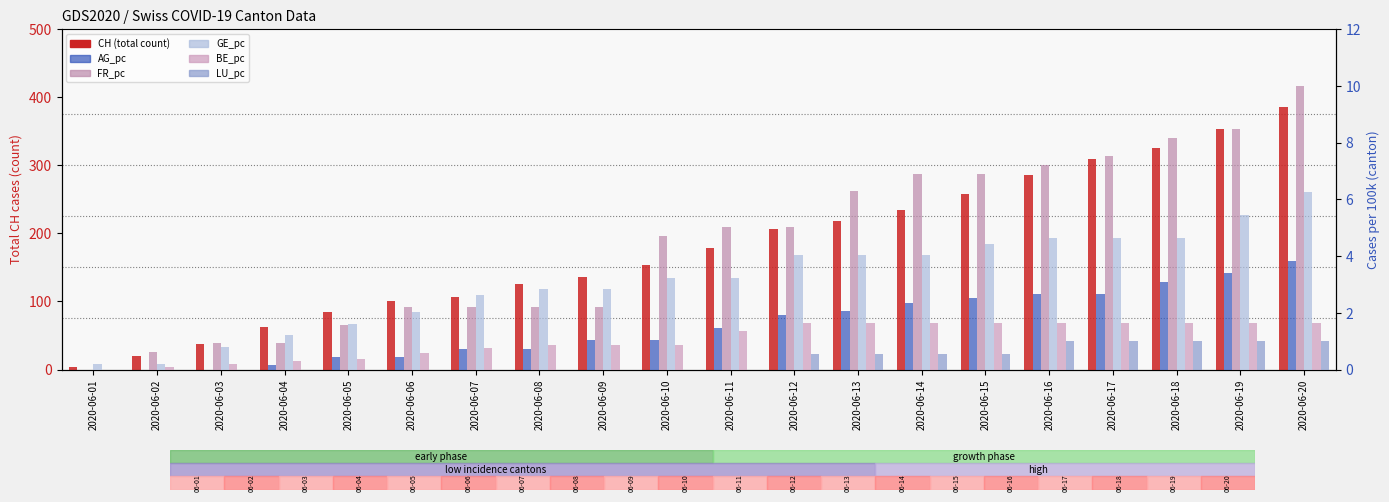

How many positive values does the AG_pc series have?

17